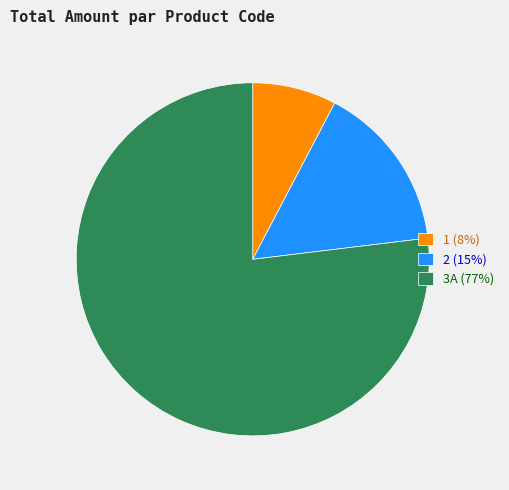

Rank the categories by value from lowest to highest.

1, 2, 3A